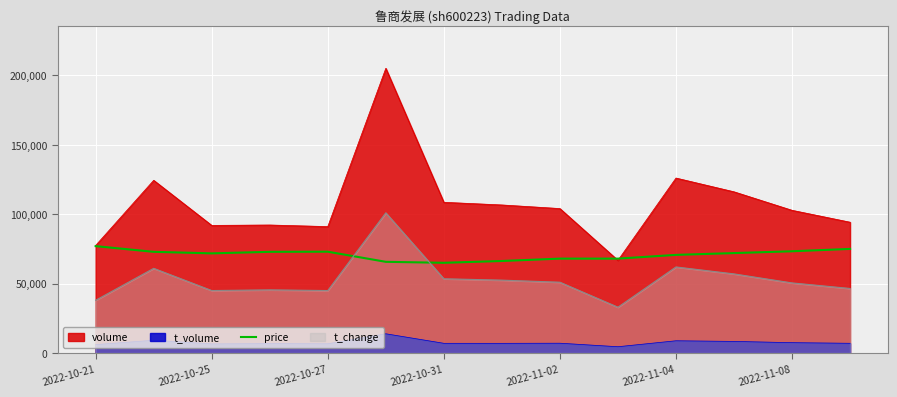

Where does the data first go above 72000?

2022-10-21